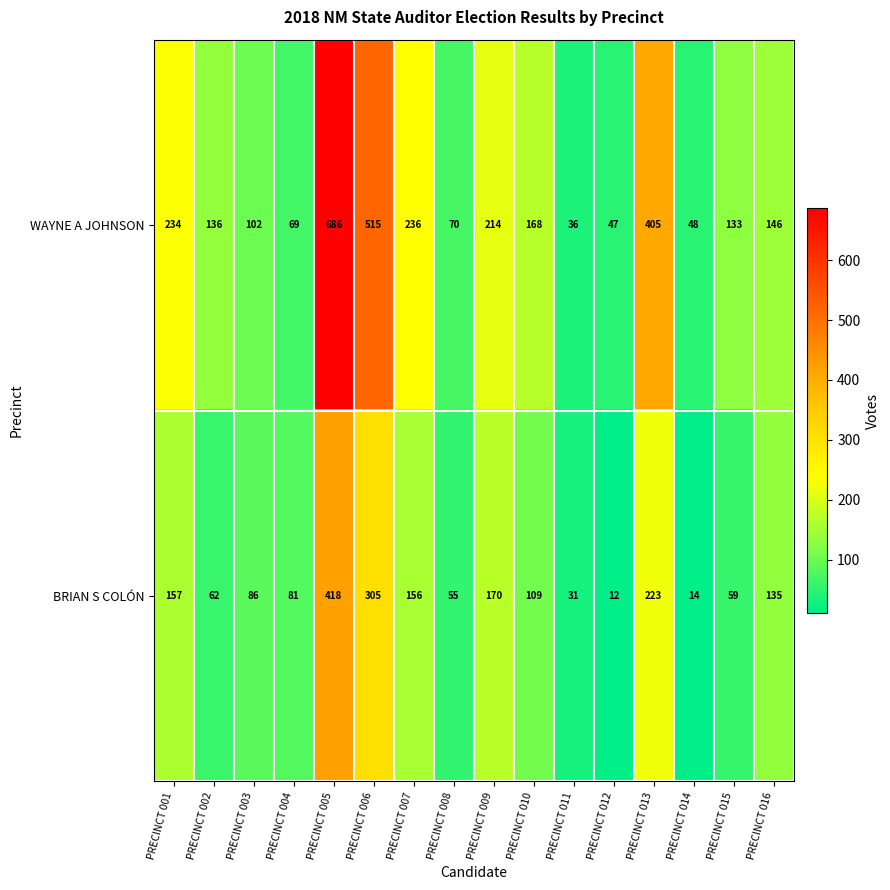

Which series has the largest range (max minus min)?

WAYNE A JOHNSON